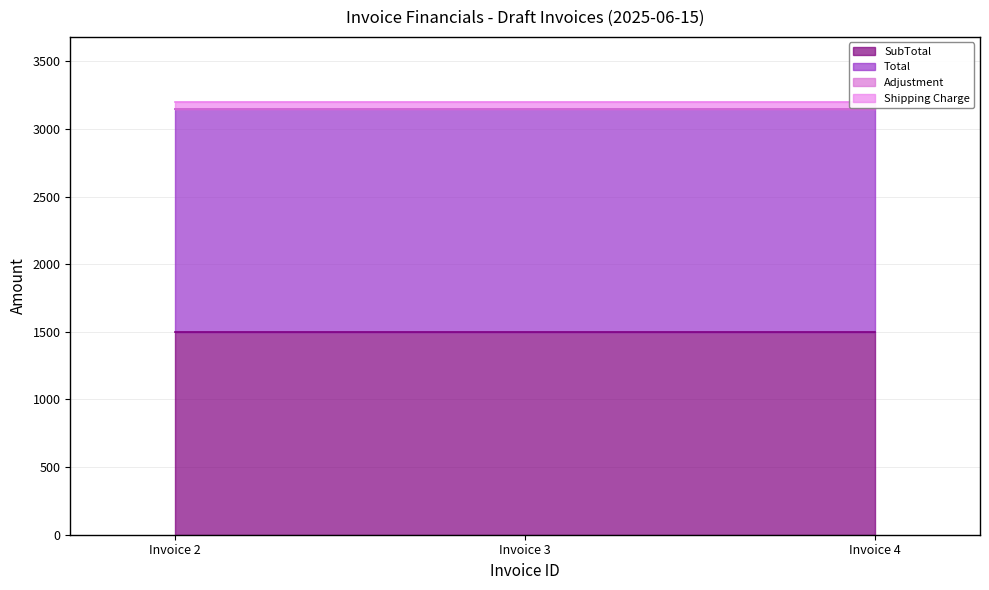

What is the total value across all series at Invoice 4?

3200